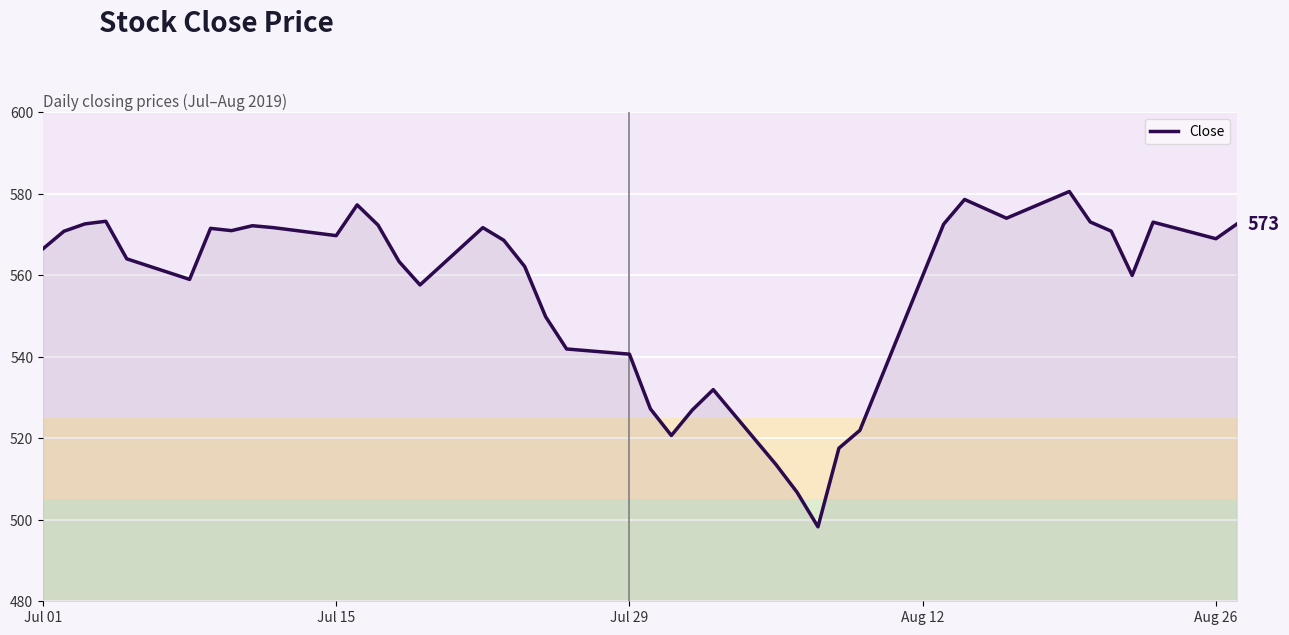

What is the greatest value displayed?

580.6